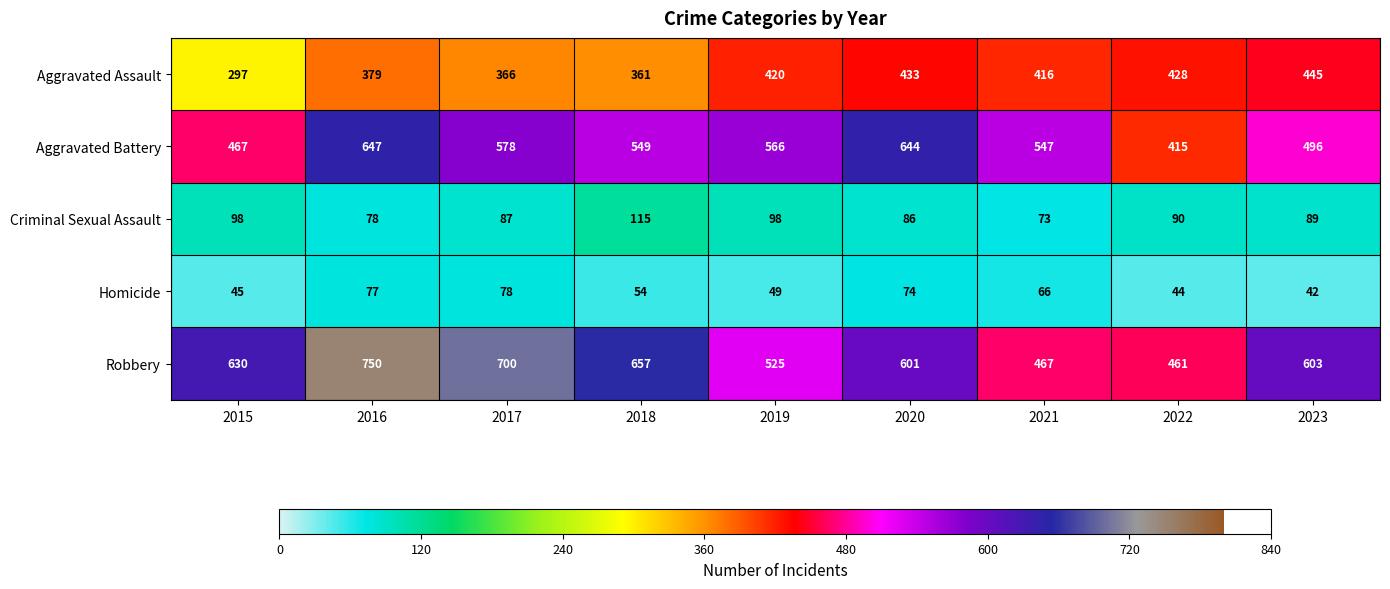

What is the sum of all Homicide values?

529